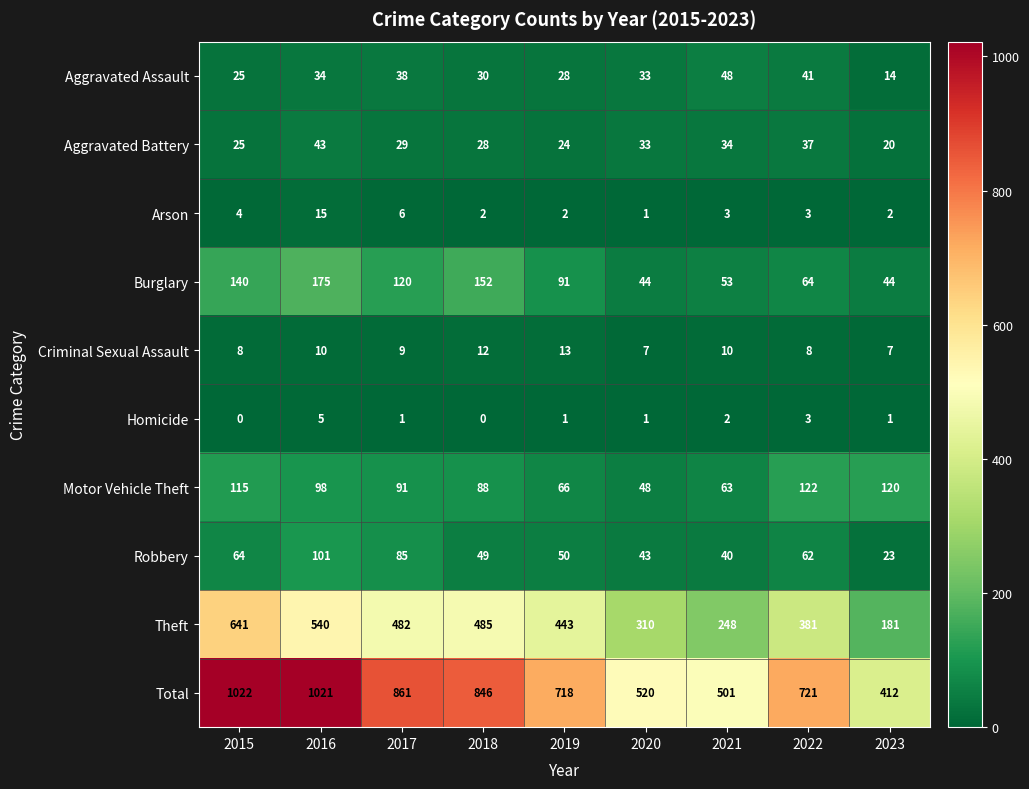

Which series changed the most between 2016 and 2023?

Total